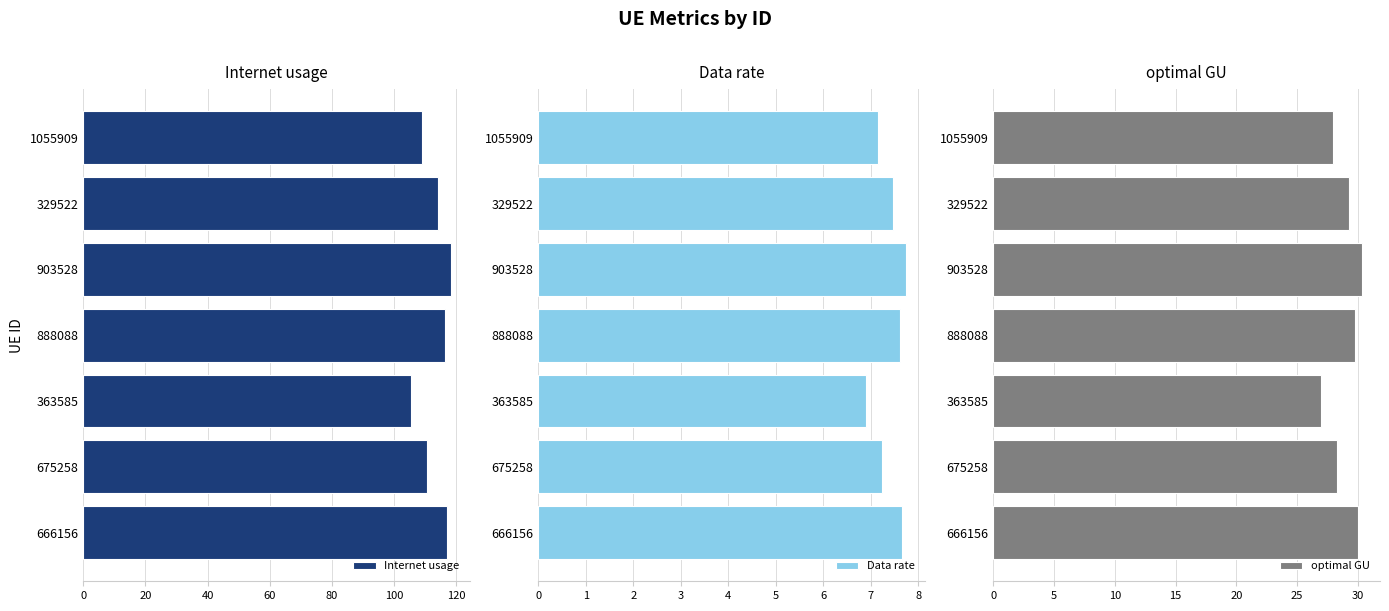

What is the average value of the Internet usage series?

113.0